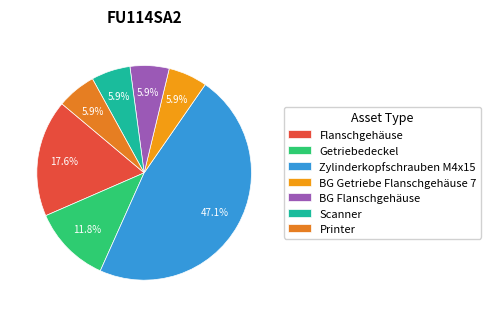

Count the number of slices in the pie.

7